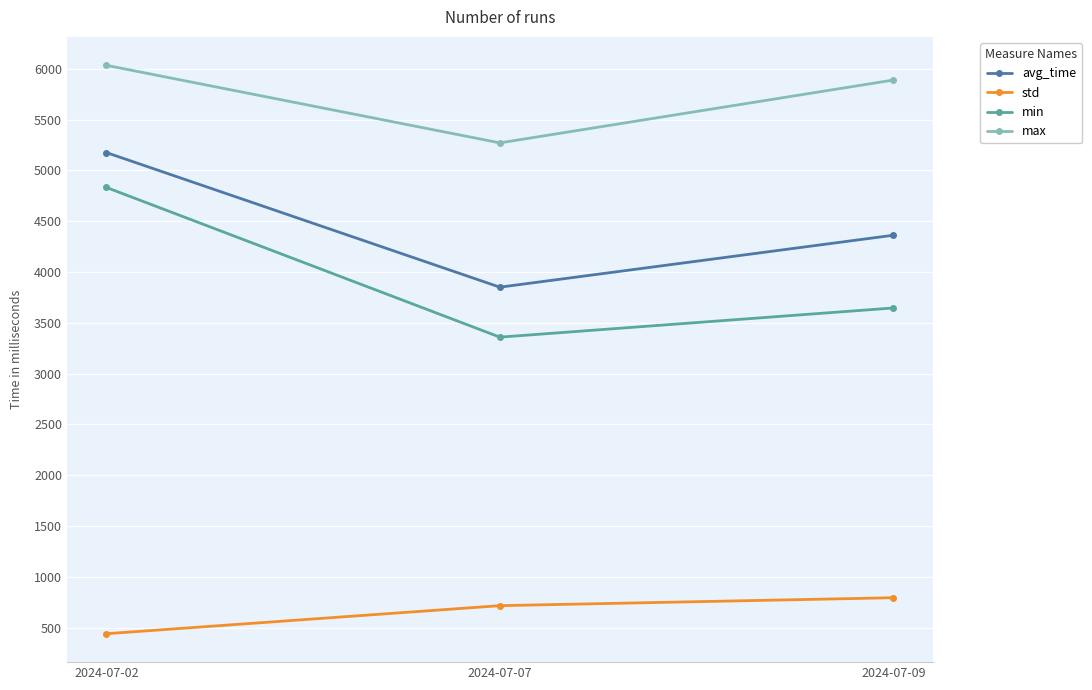

How many data points does each series have?

3